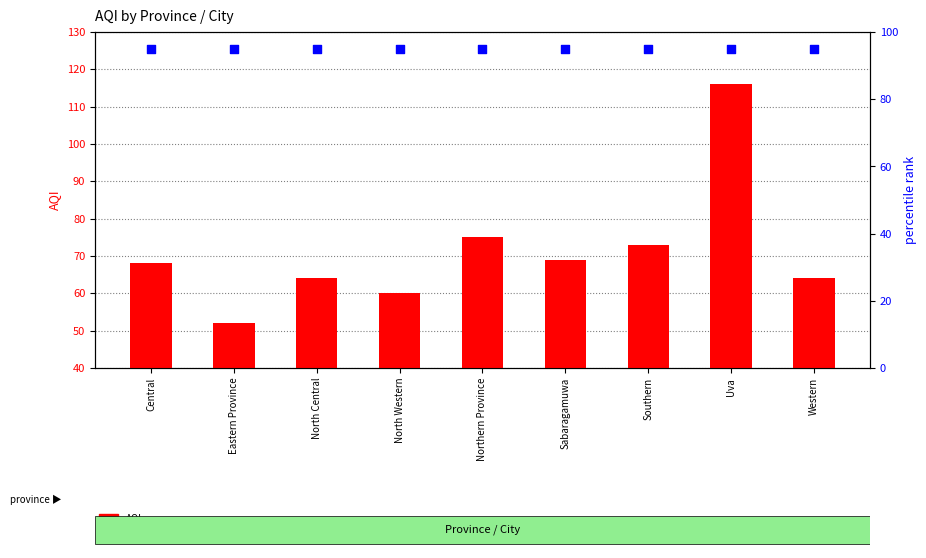

At how many categories does at least one series exceed 76?

9